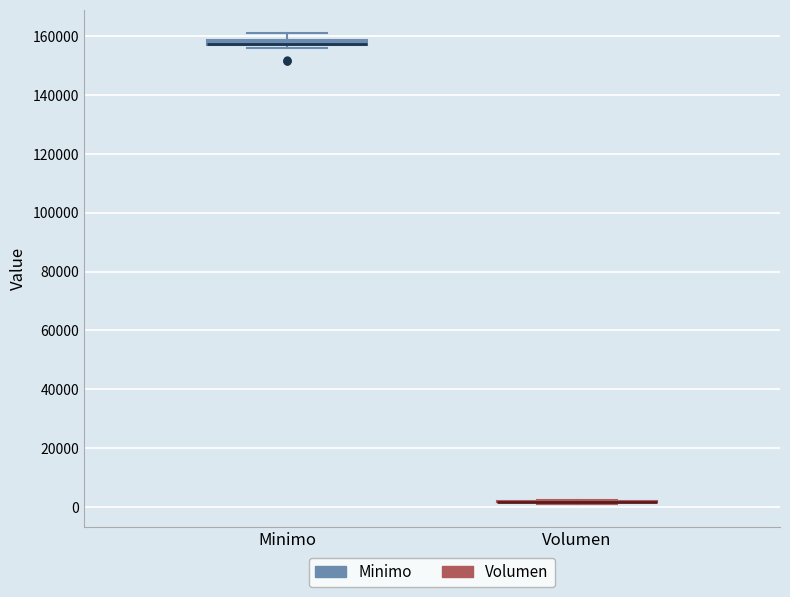

Where is the upper edge of the box for Minimo on the y-axis? The values are not printed on the chart, so give them approximately, as read against the axis.

158000